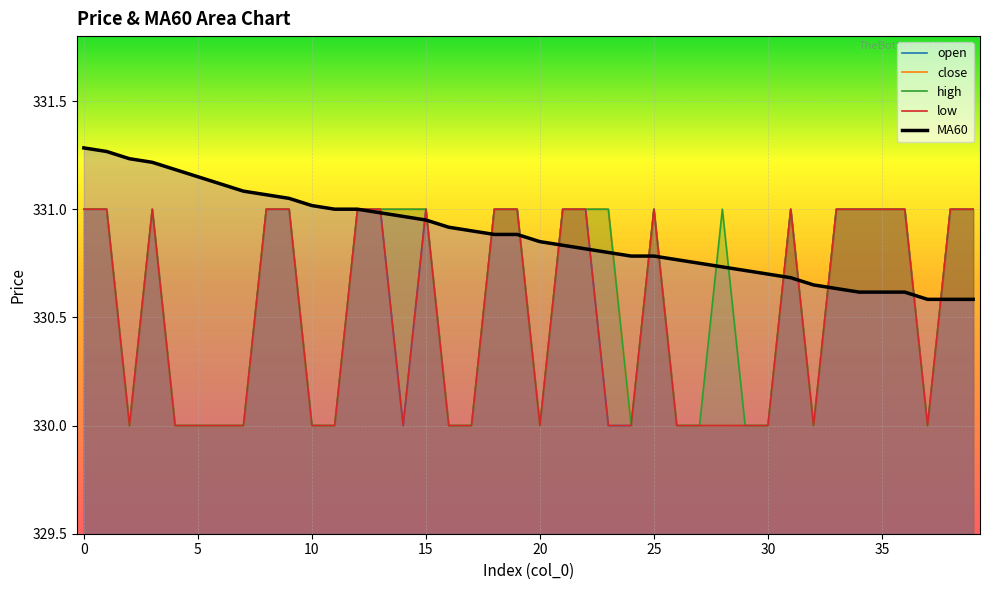

At which label does close reach its minimum?

2